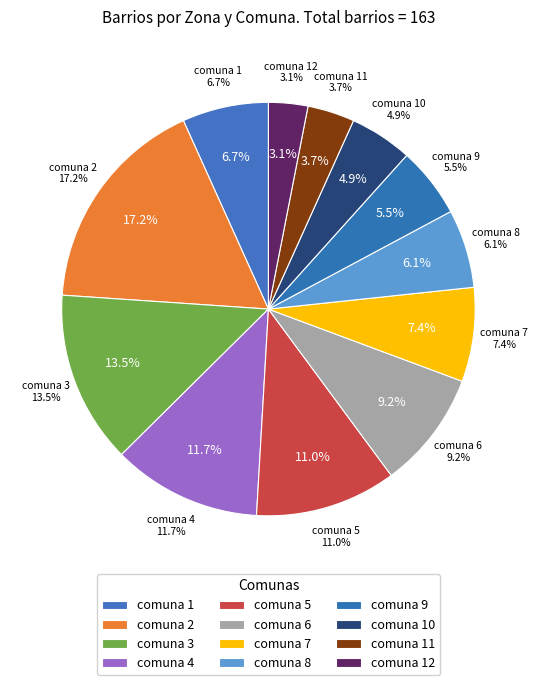

How many segments does this pie chart have?

12